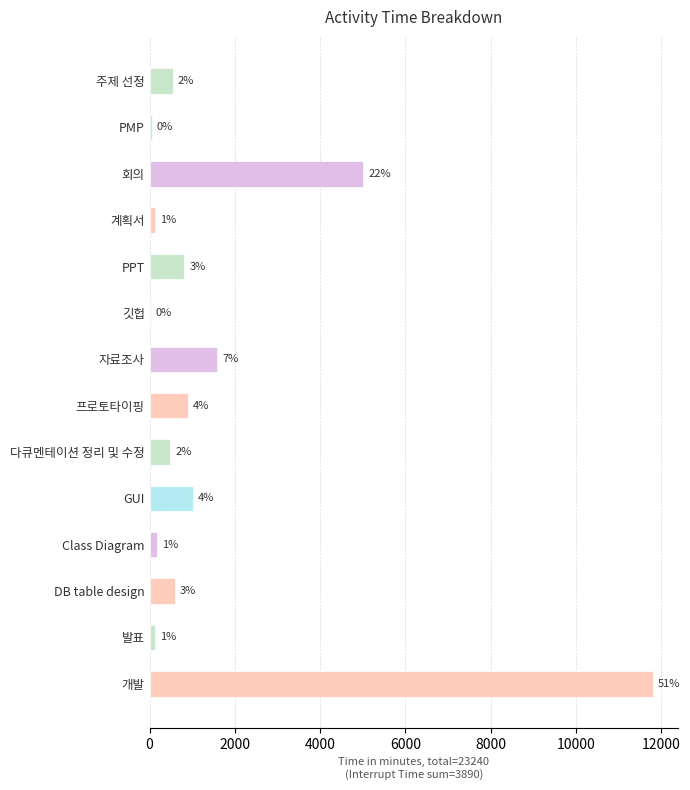

What is the sum of all values?

23240